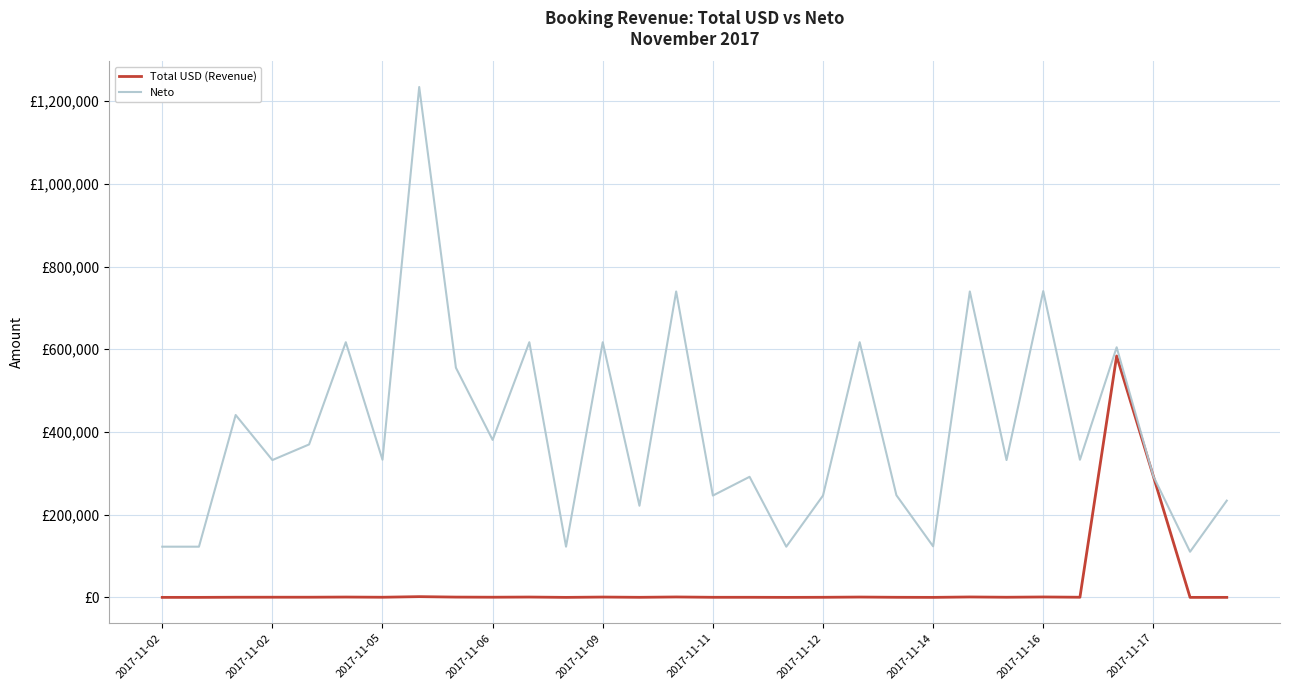

Does the chart display data point markers on the line(s)?

No